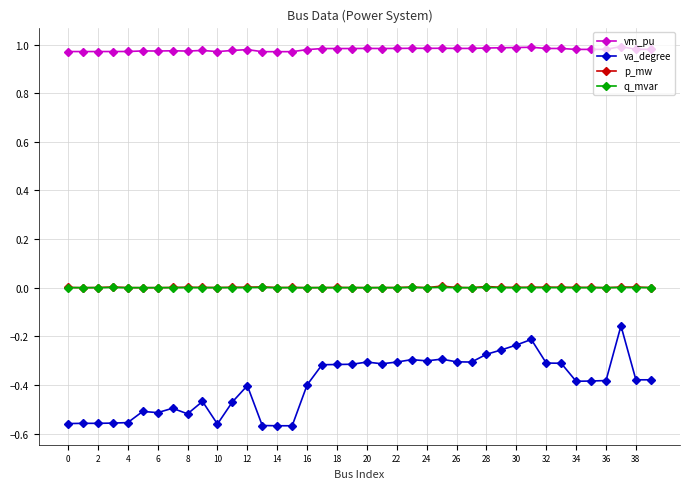

Which series has the largest range (max minus min)?

va_degree